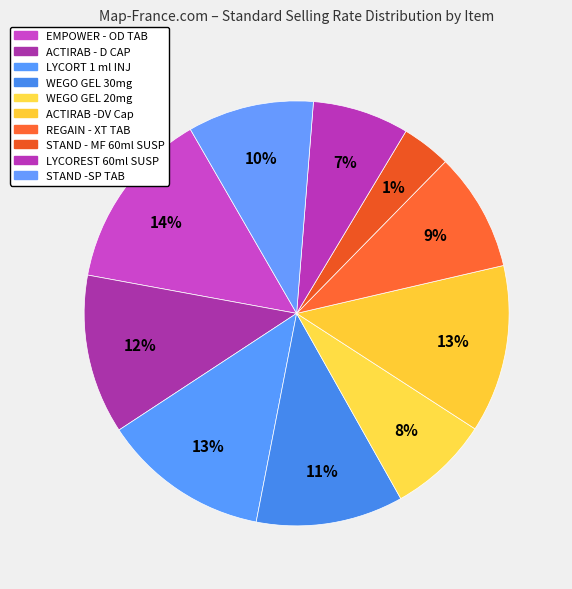

What is the total percentage of ACTIRAB - D CAP and EMPOWER - OD TAB?

25.9%